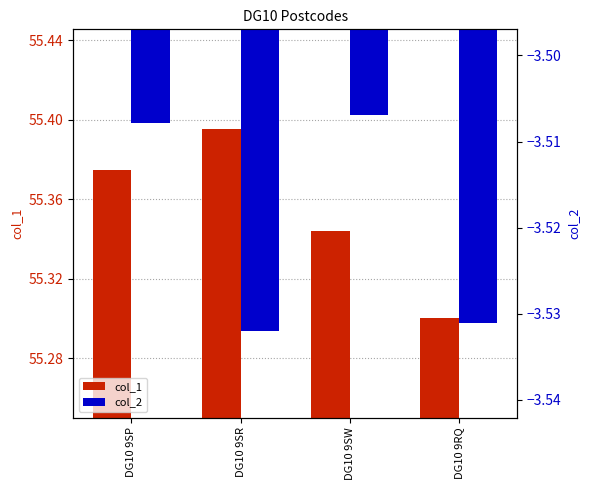

What is the average value of the col_1 series?

55.4